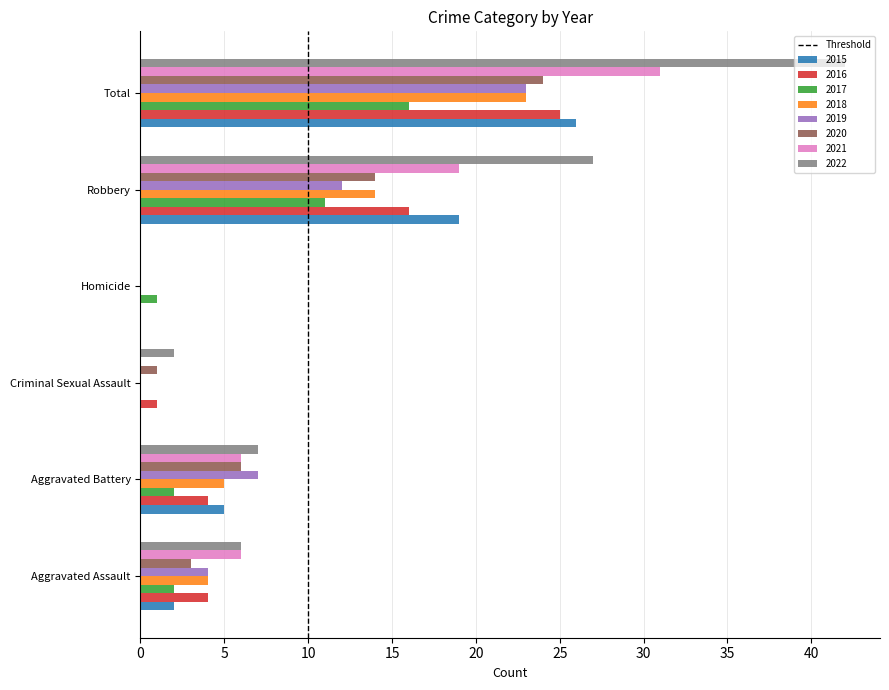

Is it true that 2021 equals 31 at Total?

True